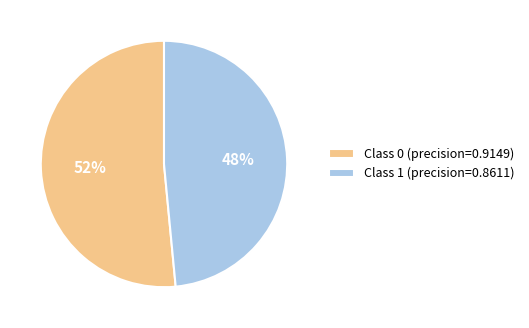

Do Class 0 (precision=0.9149) and Class 1 (precision=0.8611) together represent more than half of the pie?

Yes